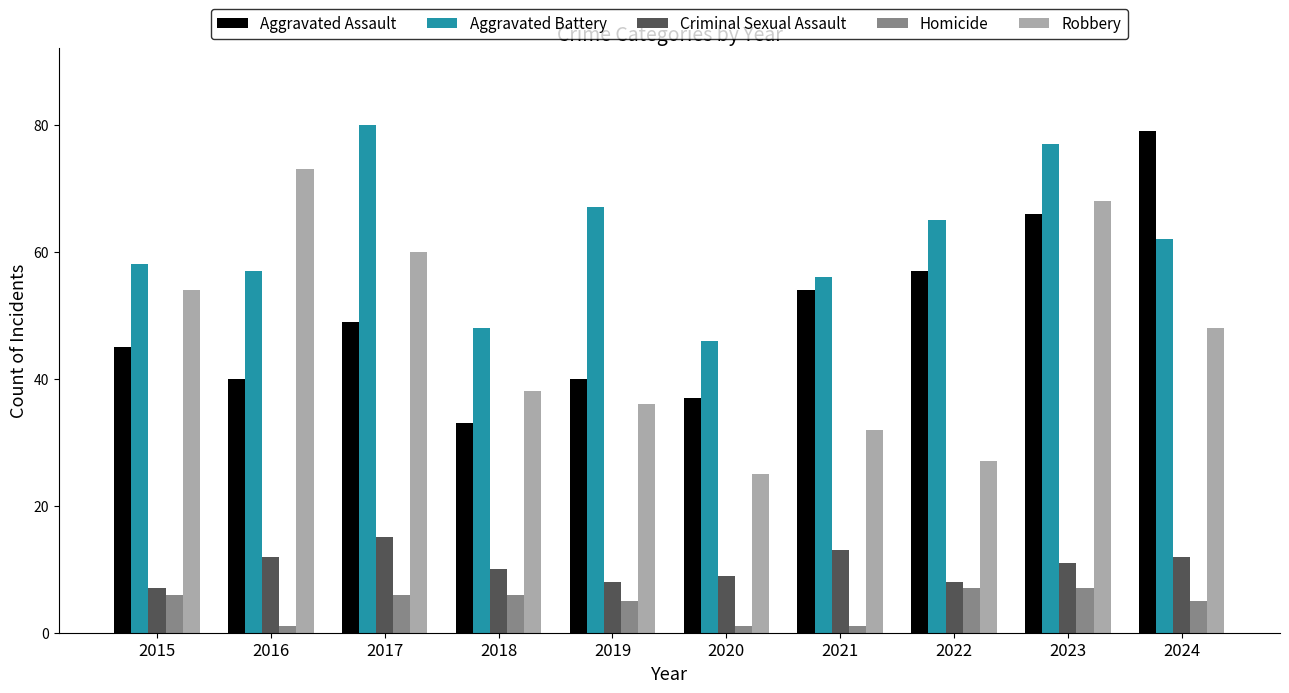

How many series are shown in this chart?

5